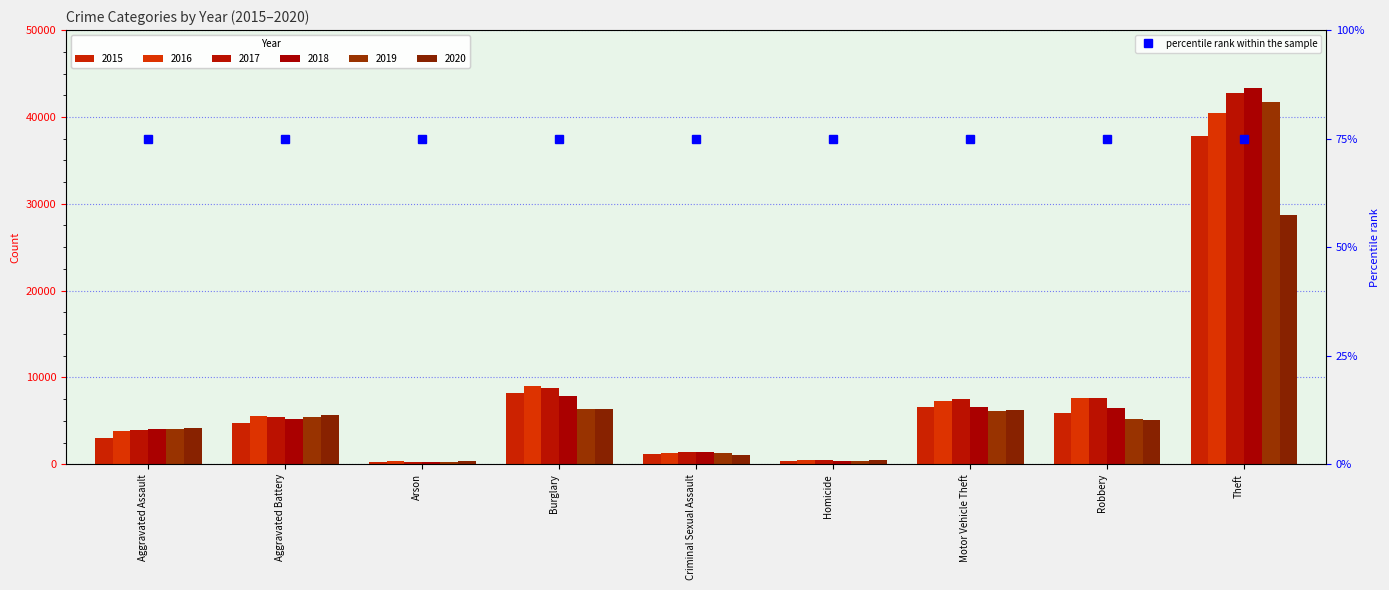

The value of 2020 at Theft is 40693. True or false?

False